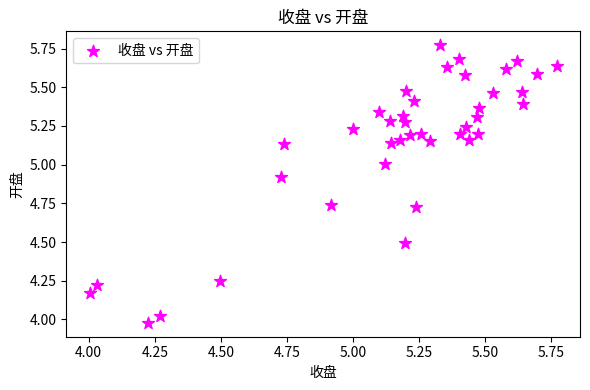

What is the range of X values (max minus min)?

1.8